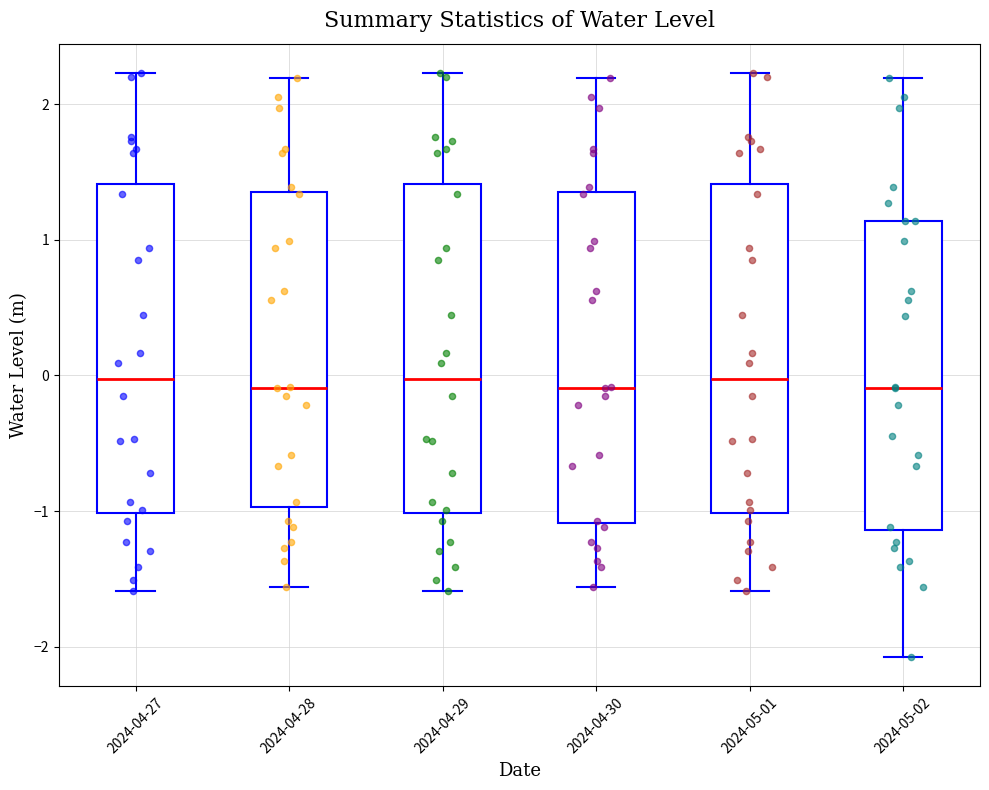

Reading left to right, transcribe this box plot: for each box, give where its median line is, the range the box spans, and where its two whiskers end, as read against the y-axis. The values are not printed on the chart, so give them approximately, as read against the axis.

2024-04-27: median 0.0, box -1.0 to 1.4, whiskers -1.6 to 2.2
2024-04-28: median -0.1, box -1.0 to 1.4, whiskers -1.6 to 2.2
2024-04-29: median 0.0, box -1.0 to 1.4, whiskers -1.6 to 2.2
2024-04-30: median -0.1, box -1.1 to 1.4, whiskers -1.6 to 2.2
2024-05-01: median 0.0, box -1.0 to 1.4, whiskers -1.6 to 2.2
2024-05-02: median -0.1, box -1.1 to 1.1, whiskers -2.1 to 2.2